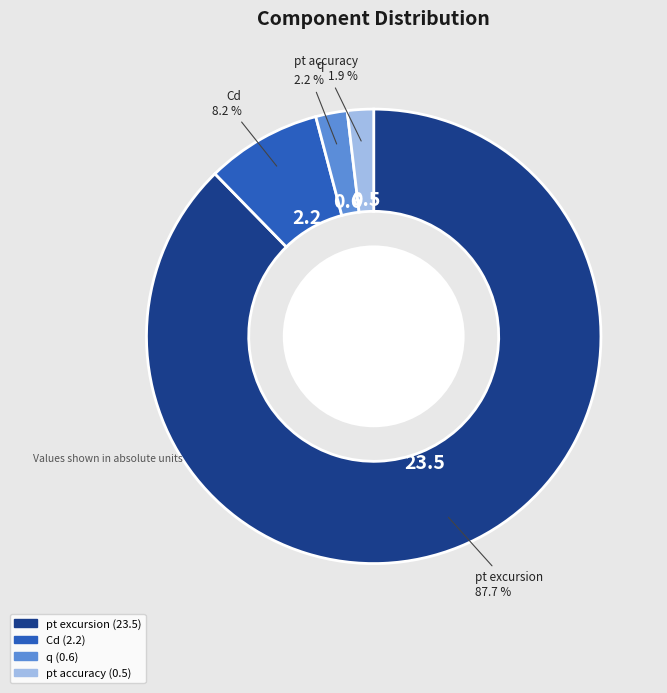

What percentage do Cd and q together represent?

10.4%